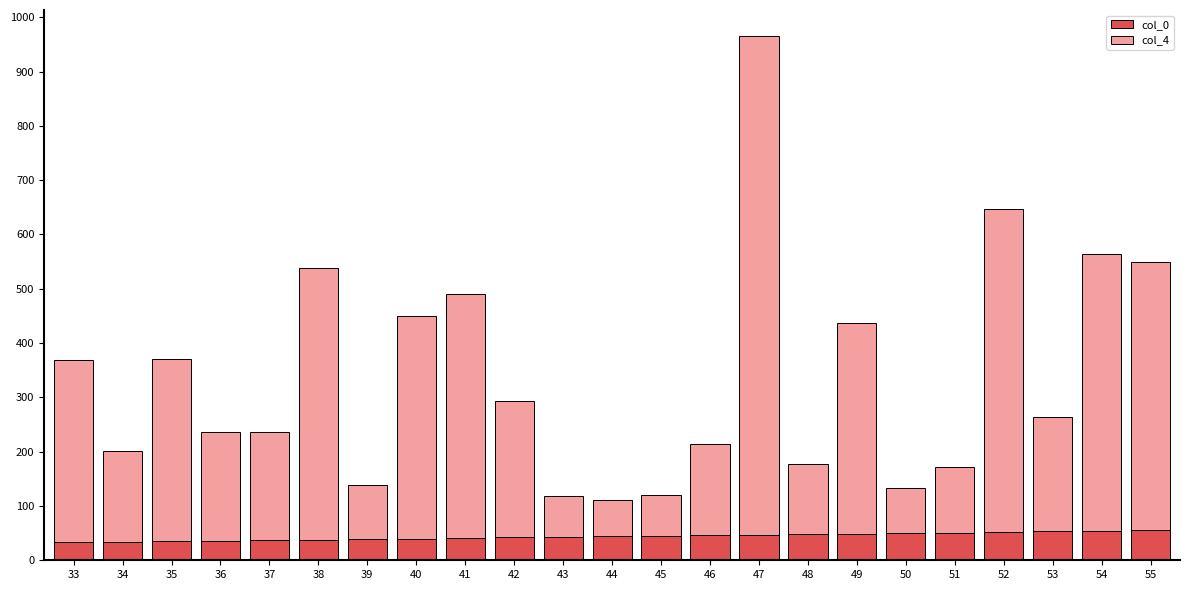

The col_0 series shows 11 at 47. True or false?

False